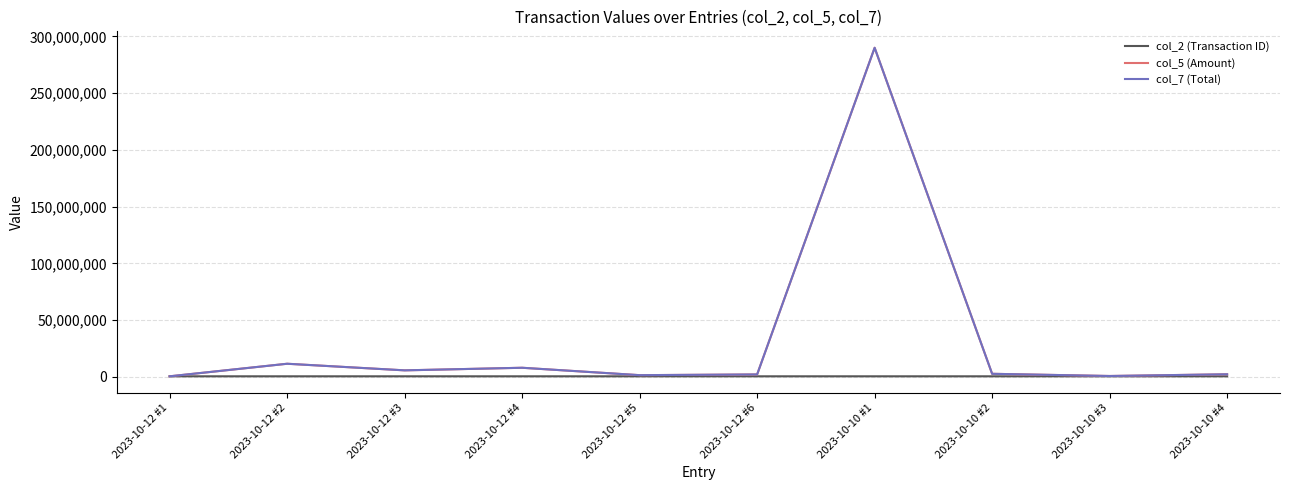

Does the chart have visible grid lines?

Yes